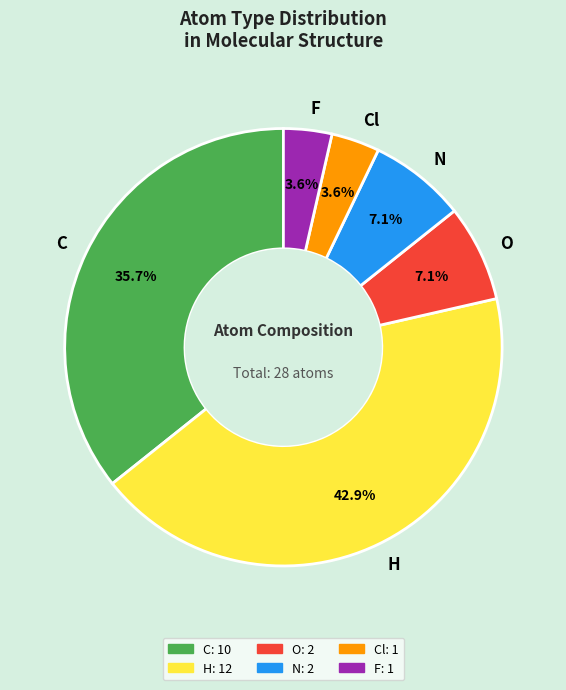

What is the ratio of the value at F to the value at Cl?

1.0